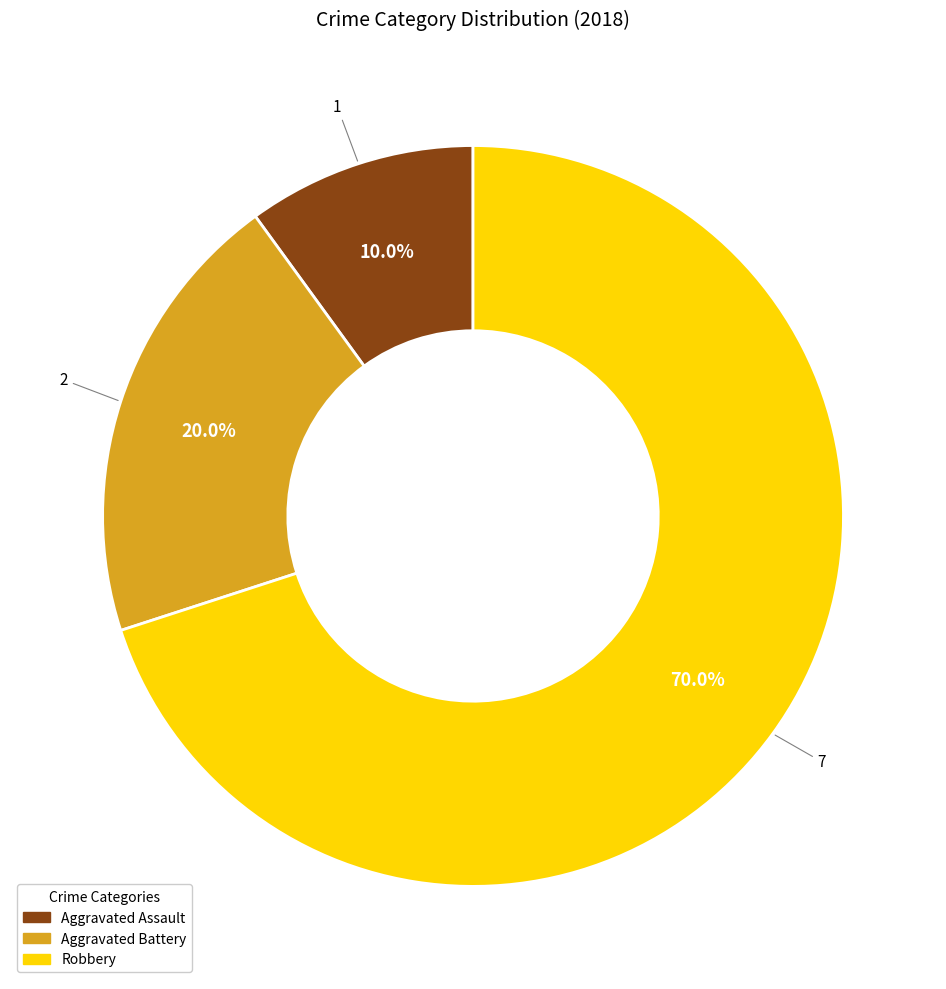

What percentage is the Robbery slice, to the nearest percent?

70%